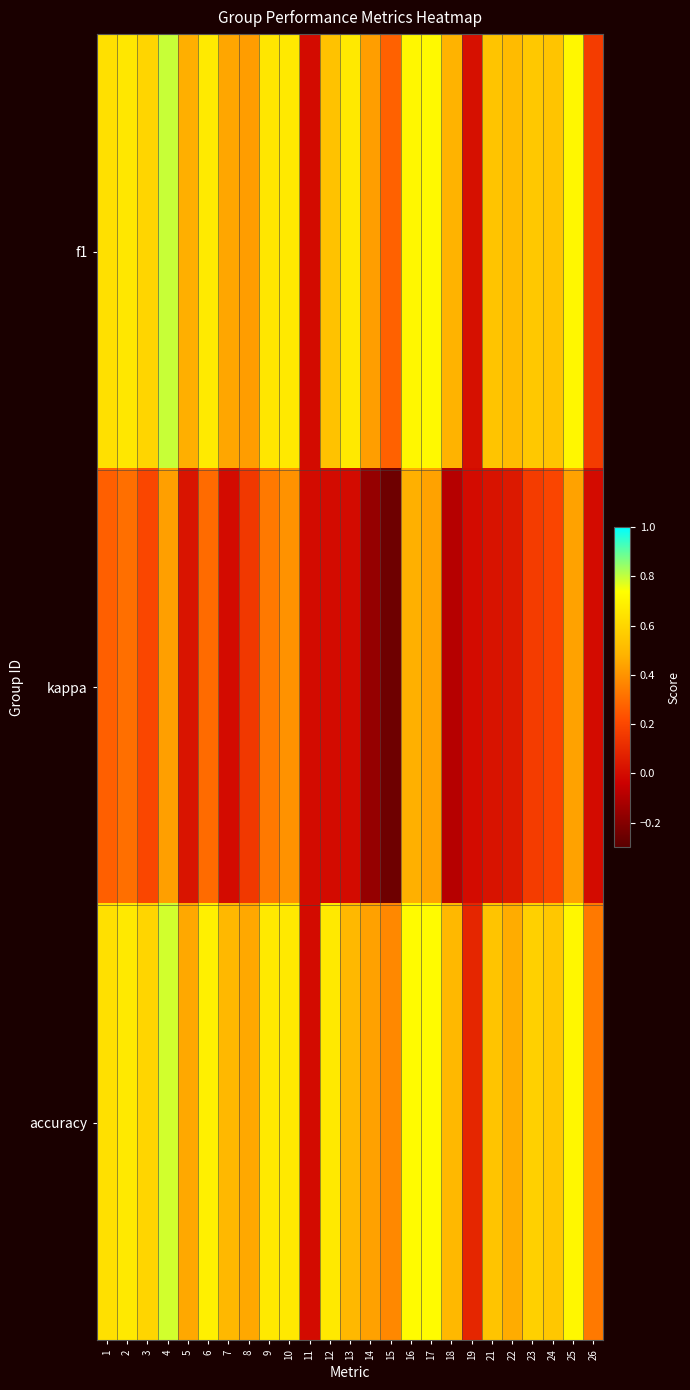

Which series has the widest spread of values?

f1